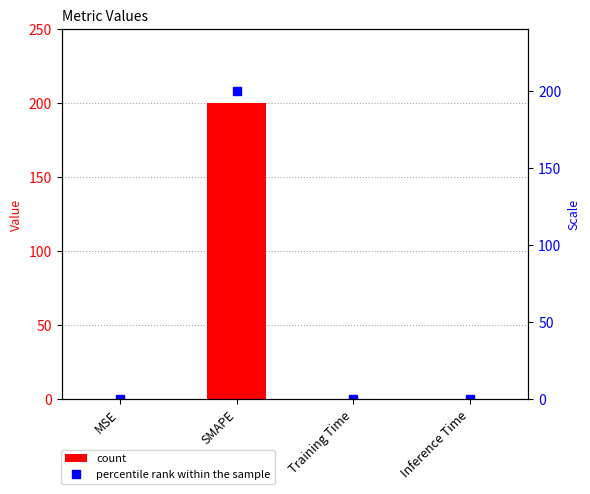

How many series are shown in this chart?

2